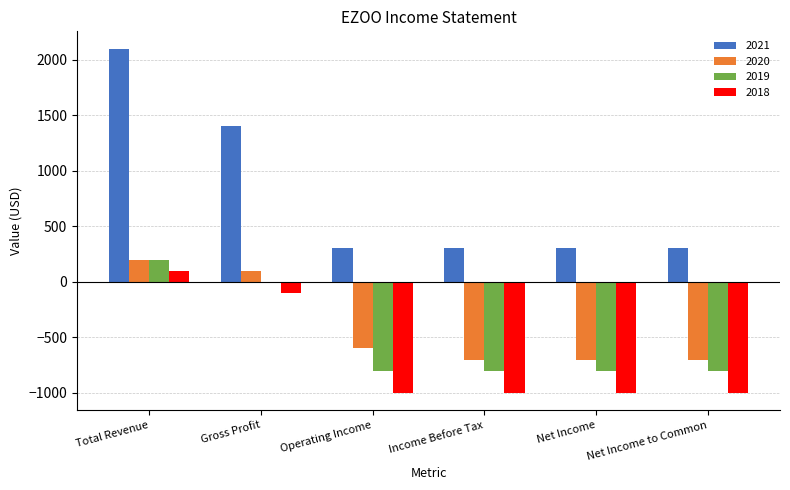

At which label is 2018 closest to -450?

Gross Profit